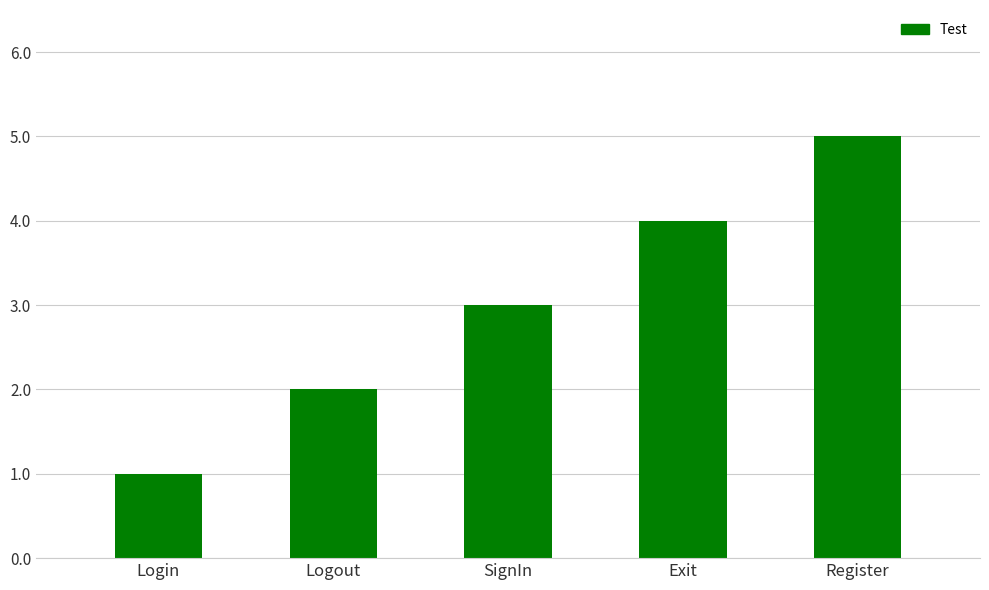

Read the value at SignIn.

3